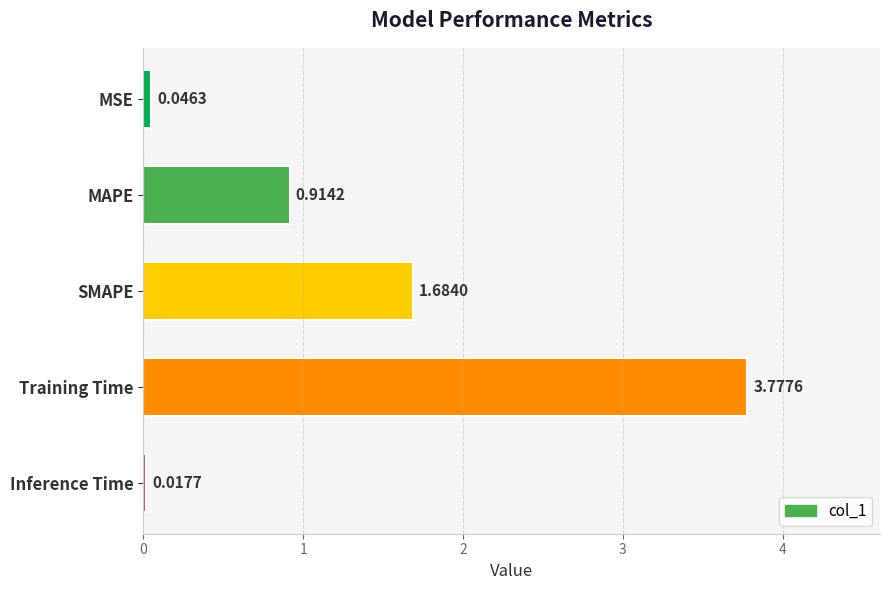

What is the difference between the second highest and second lowest values?

1.6